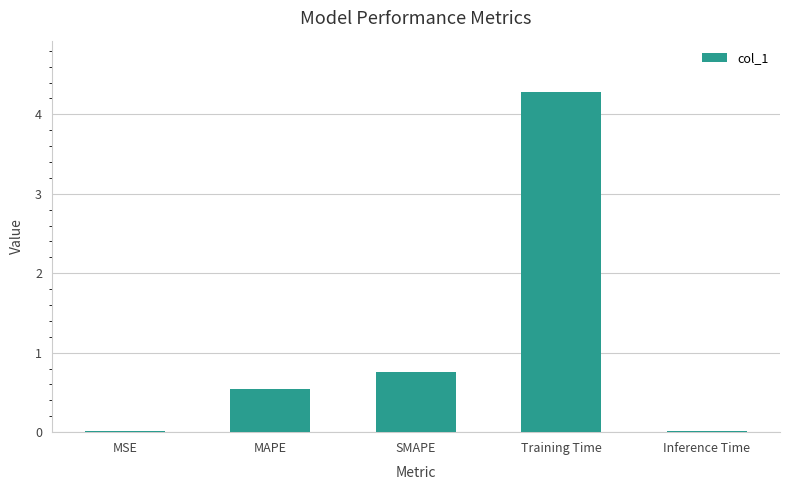

What is the sum of all values?

5.6